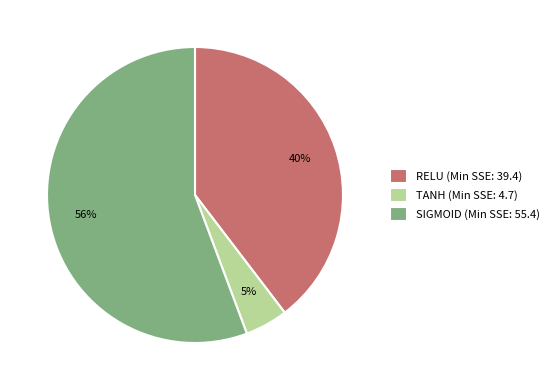

Rank the categories by value from lowest to highest.

TANH, RELU, SIGMOID